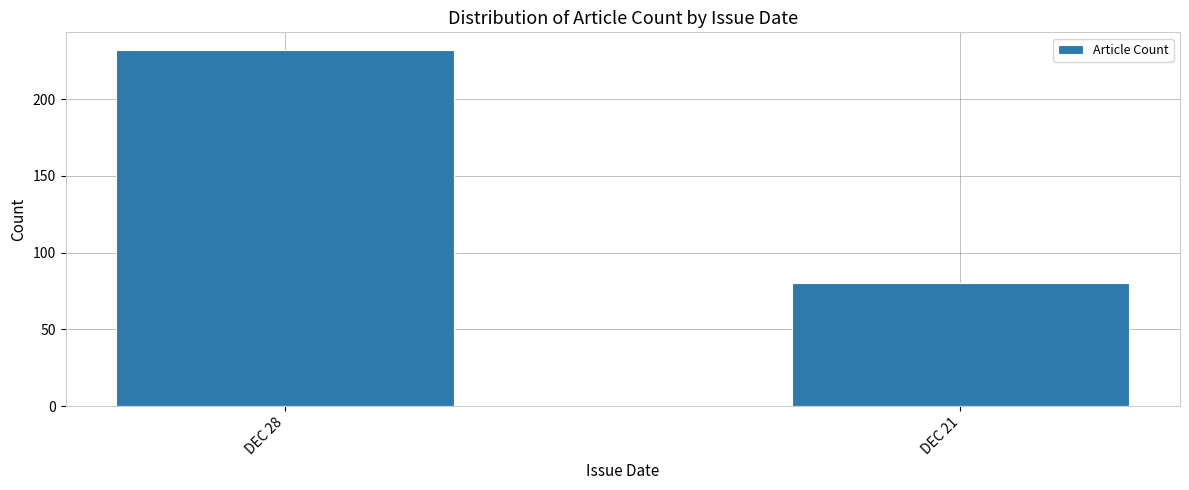

How many data points are less than 232?

1